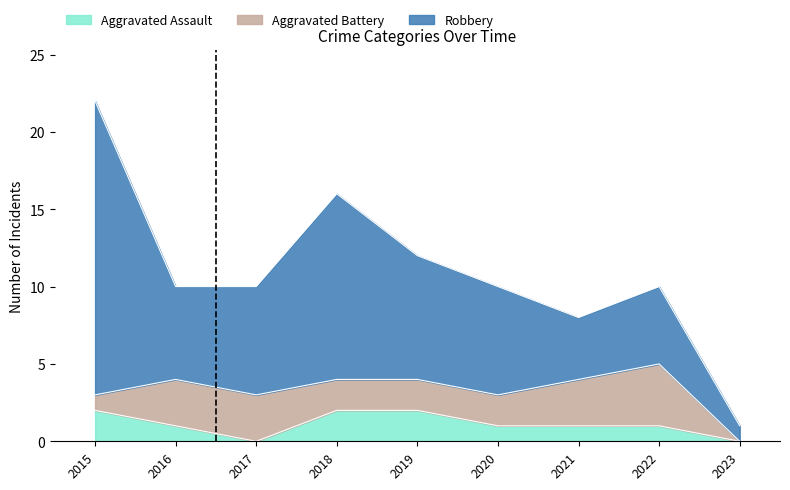

True or false: Robbery has more than 1 interior local peaks.

True